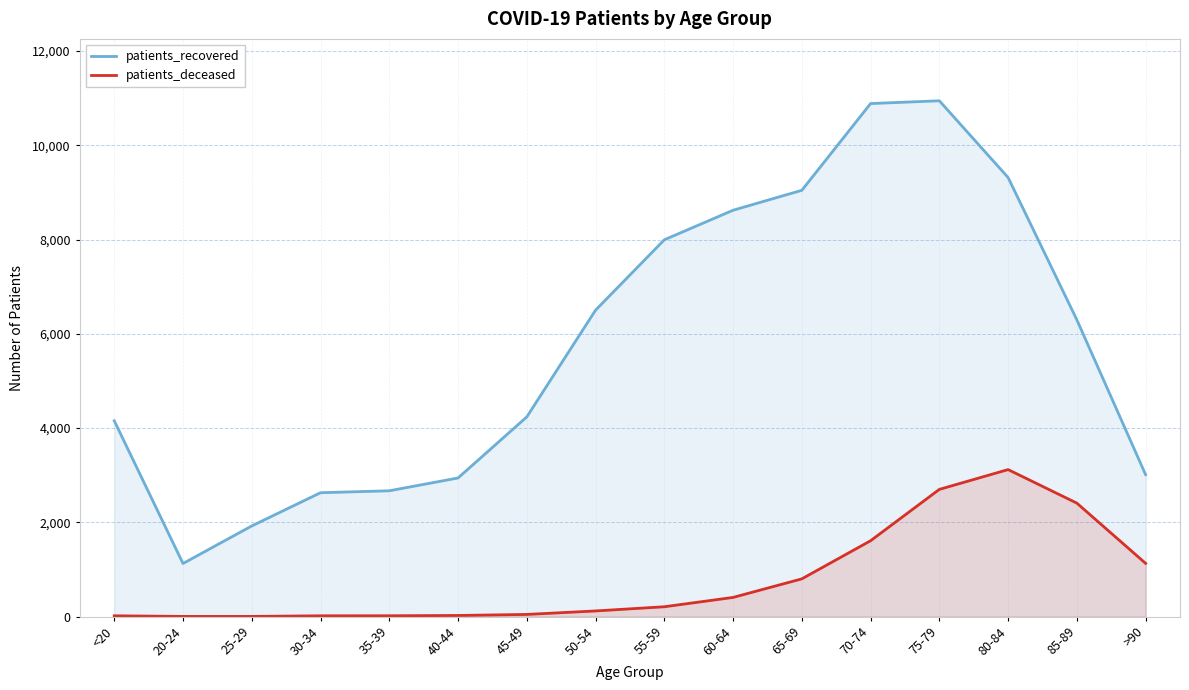

True or false: patients_recovered and patients_deceased intersect in this chart.

False